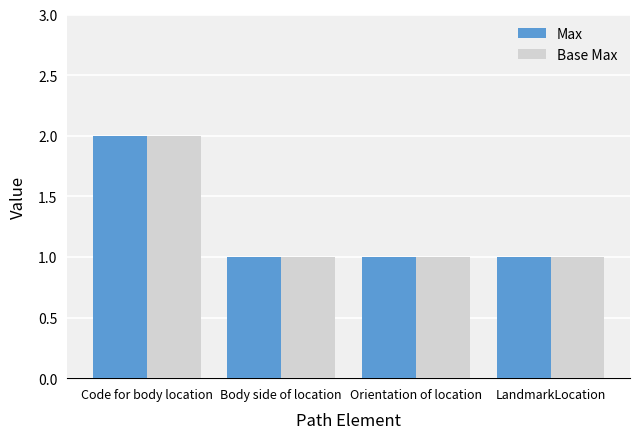

How many Base Max values are between 1 and 2?

4